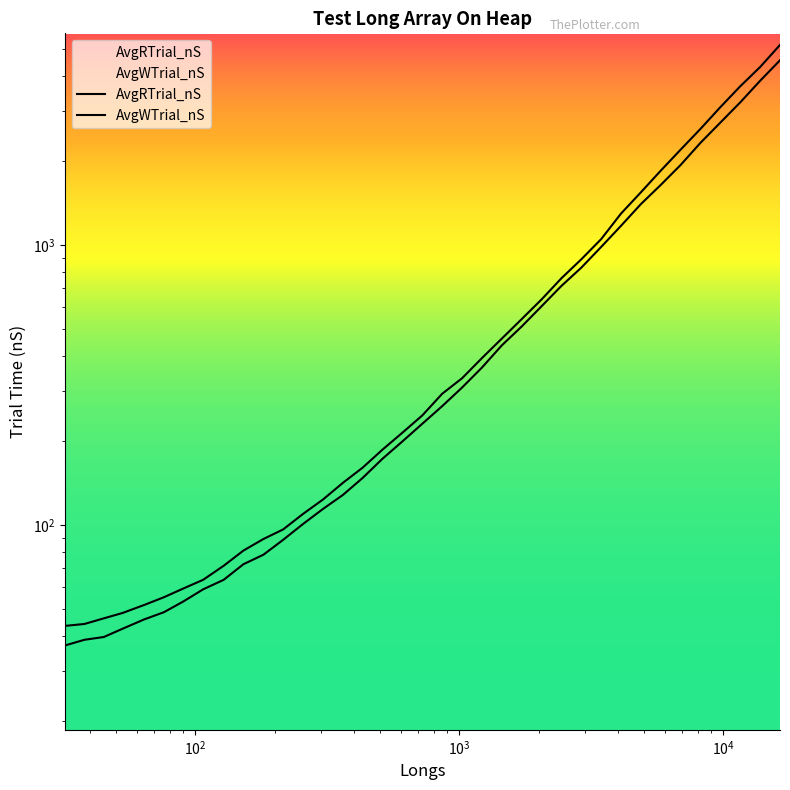

How many data points in AvgWTrial_nS are above 246?

19